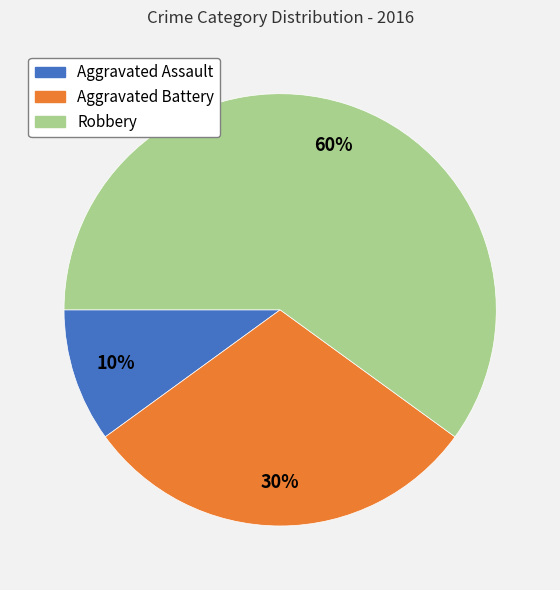

What is the smallest slice in the pie chart?

Aggravated Assault